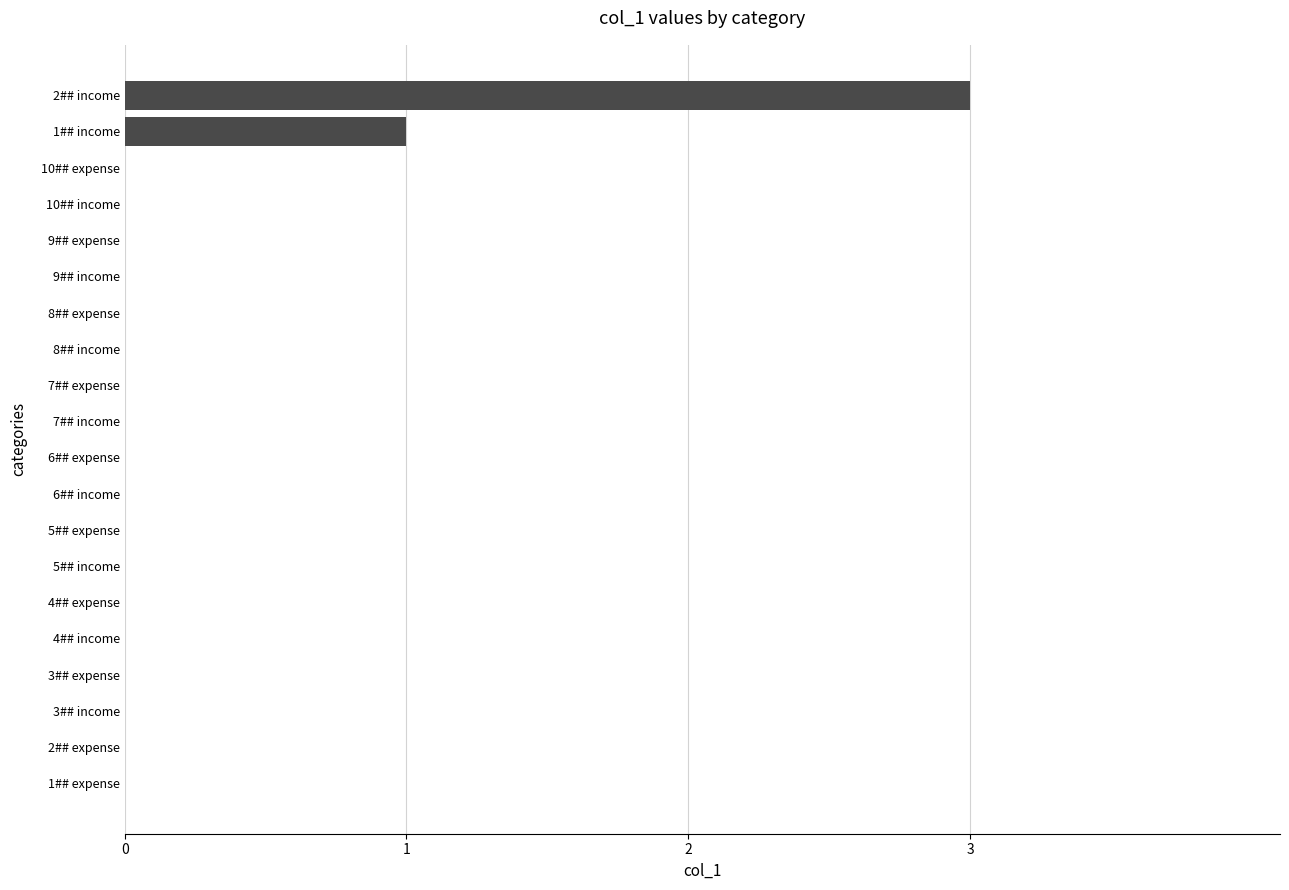

Count the values in the range 0 to 1.

19